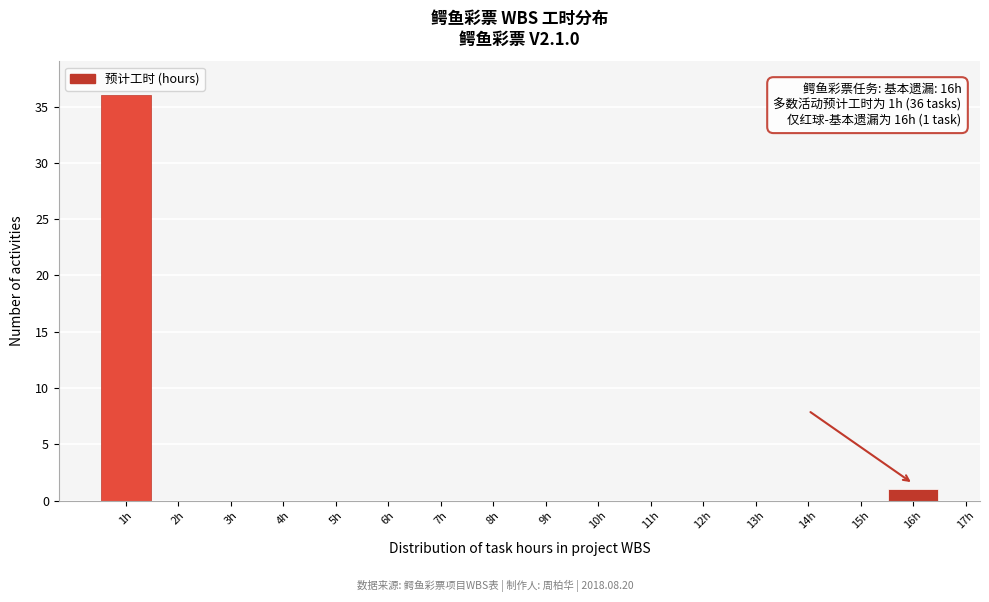

Which range on the x-axis has the tallest bar?

0.5 to 1.5